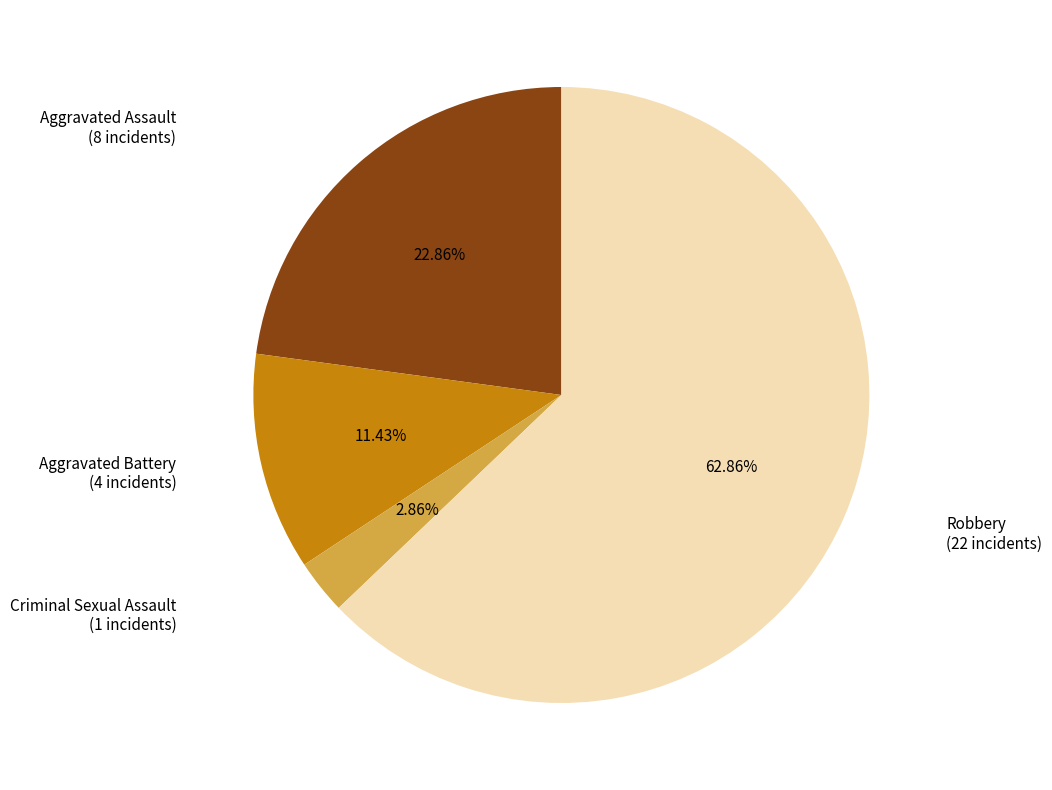

Count the number of slices in the pie.

4